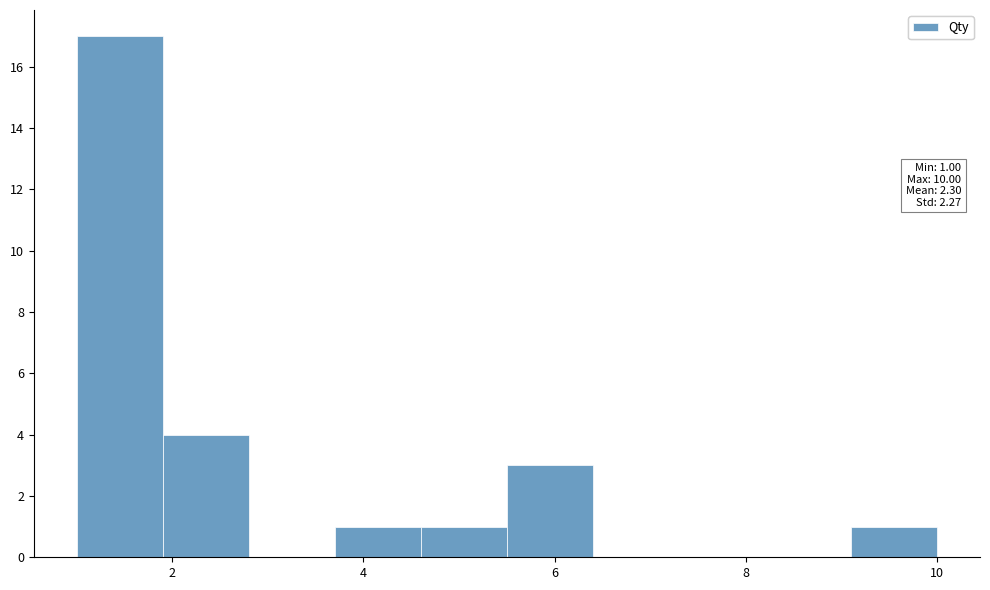

Over which range of the x-axis is the bar tallest?

1.0 to 1.9